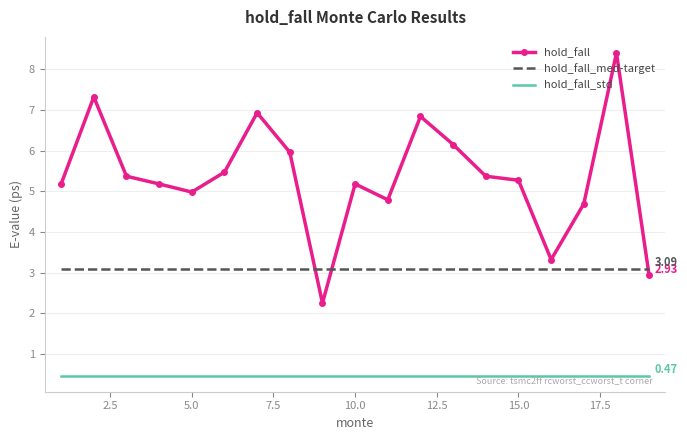

What is the average value of the hold_fall_med-target series?

3.1